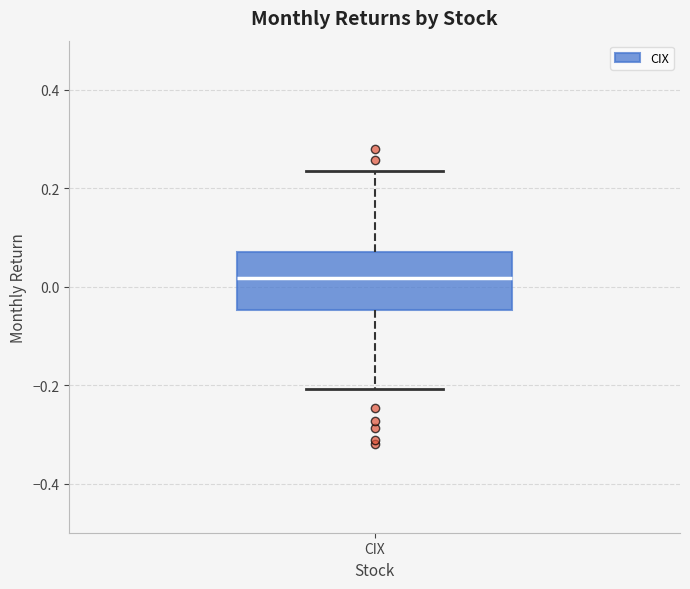

Where does the lower whisker of the box for CIX end on the y-axis? The values are not printed on the chart, so give them approximately, as read against the axis.

-0.20